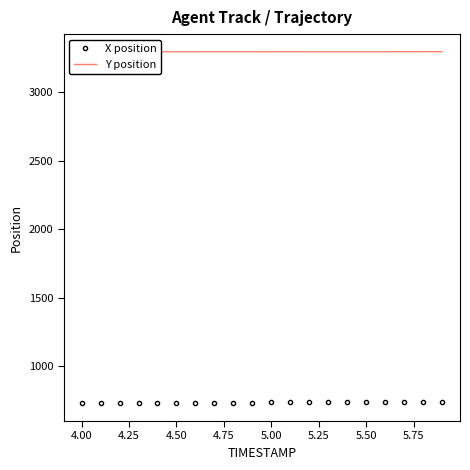

What are all the series names shown in the legend?

X position, Y position